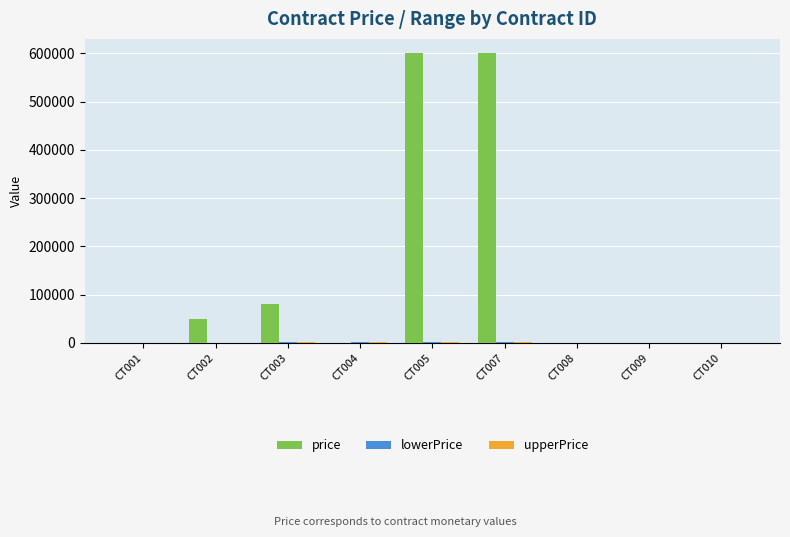

What is the sum of the price values at CT010 and CT002?

50001